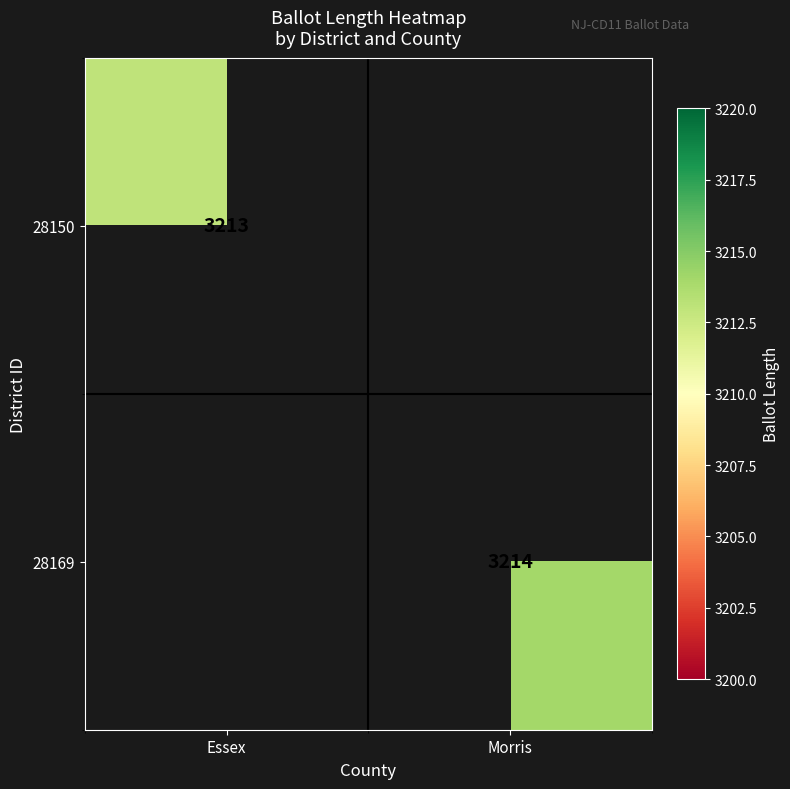

True or false: 28169 has a value of 1507 at Morris.

False